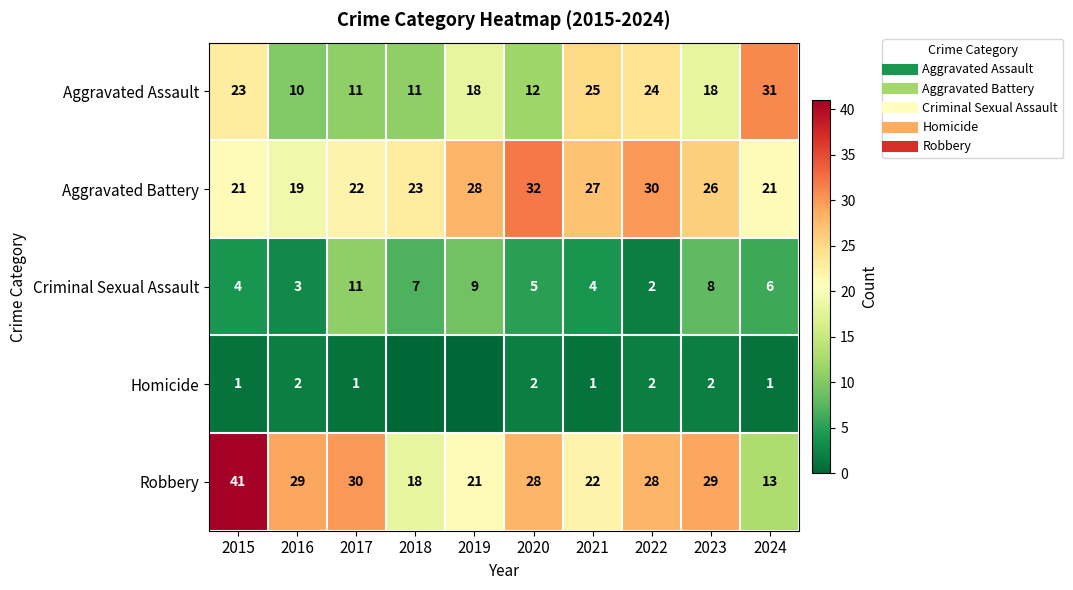

What is the highest value of the Criminal Sexual Assault series?

11